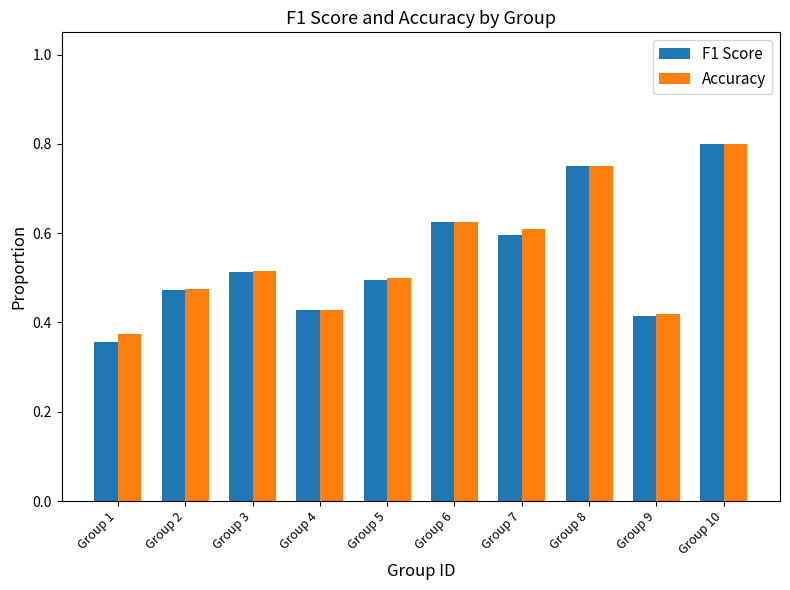

How many series are shown in this chart?

2